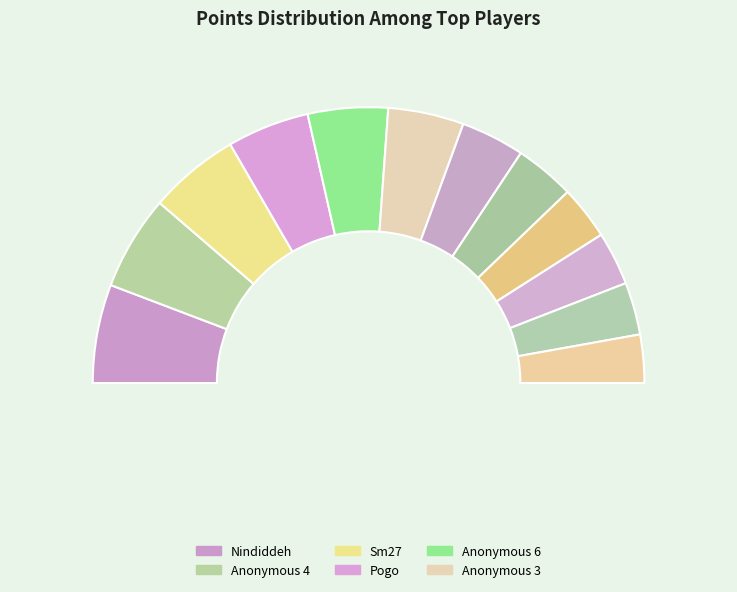

What is the smallest slice in the pie chart?

Jesteq